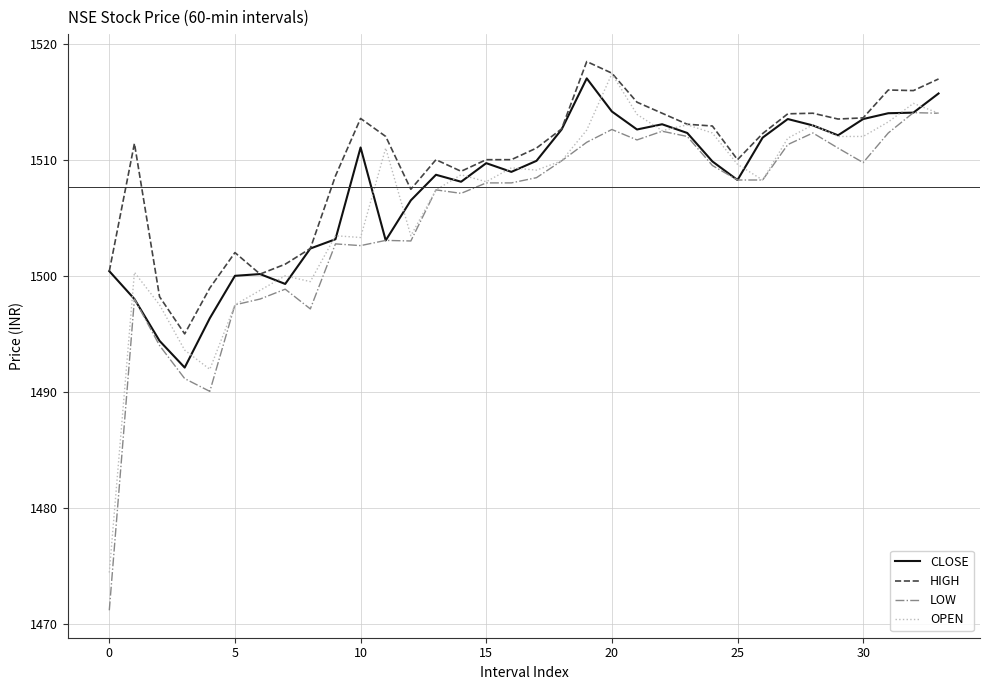

What is the maximum value shown in the chart?

1518.5